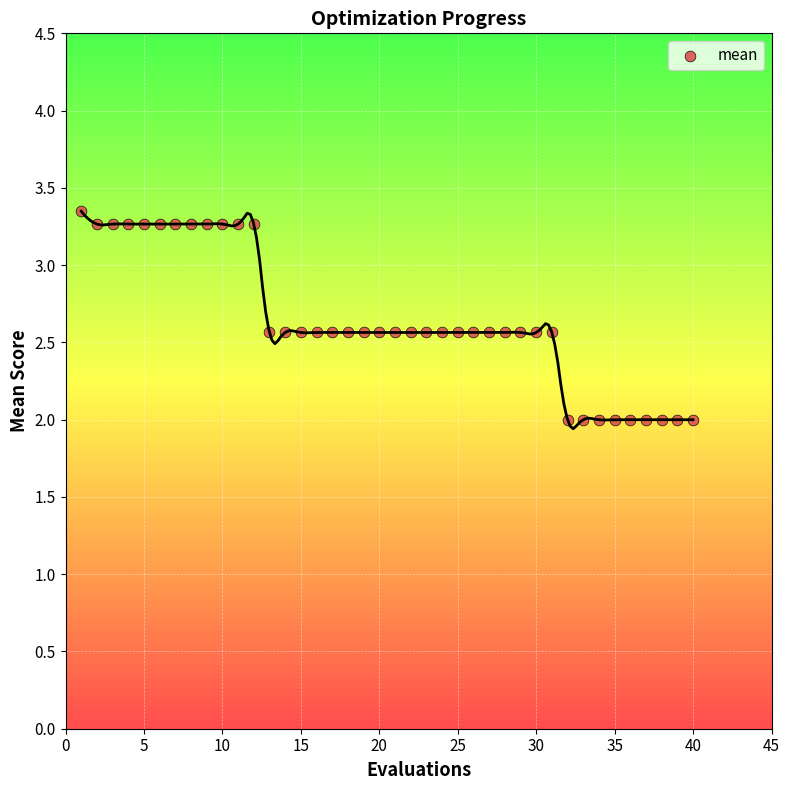

What is the range of X values (max minus min)?

39.0